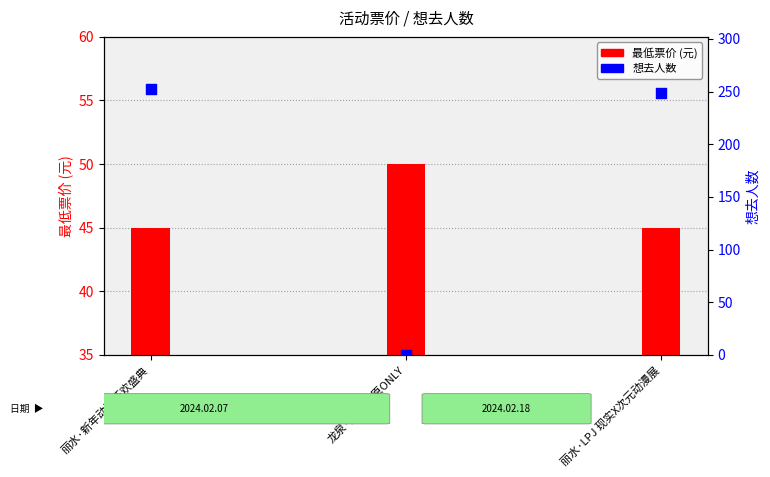

Which series contains the lowest Y value?

想去人数